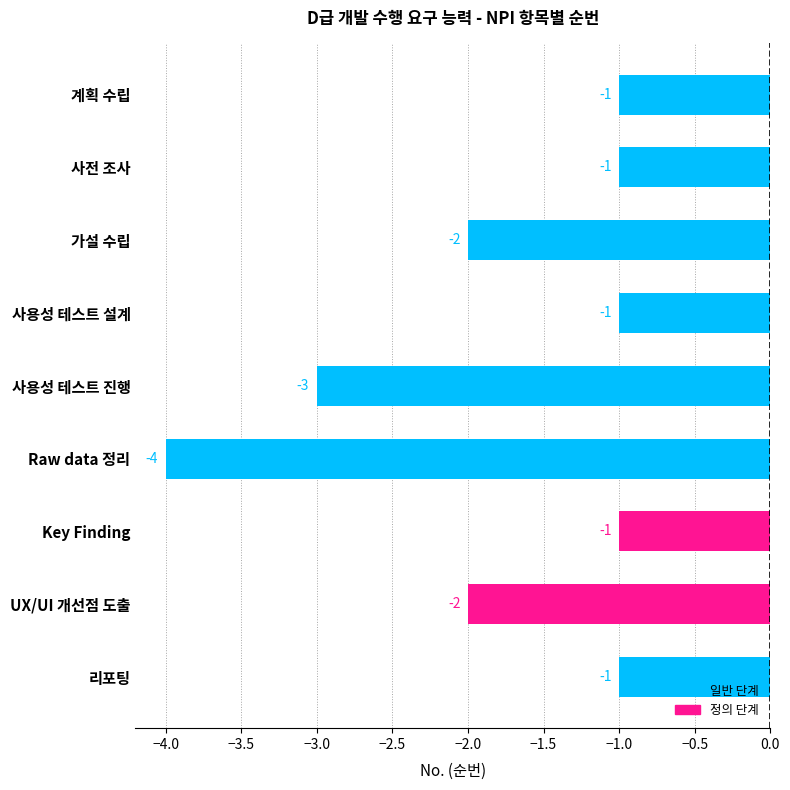

What is the difference between the second highest and minimum values?

3